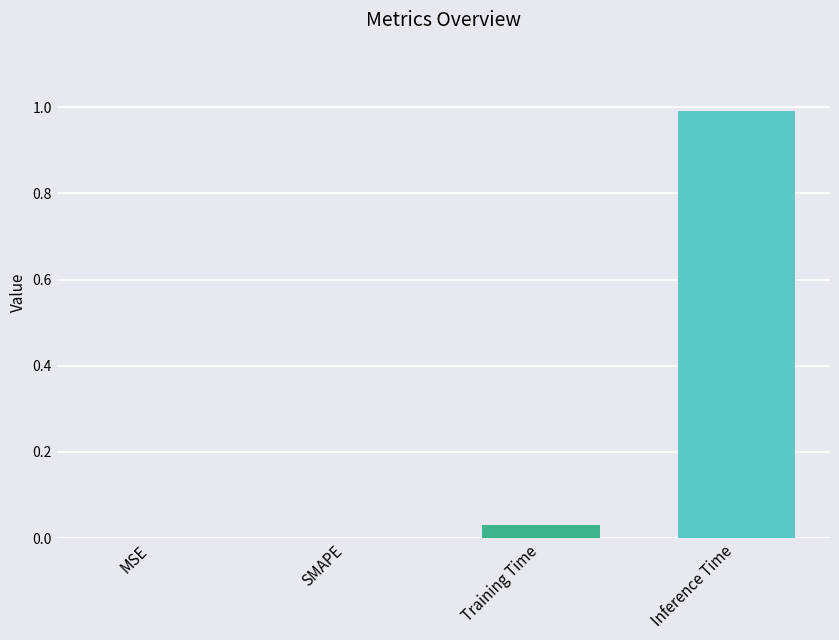

Count the number of categories in the chart.

4